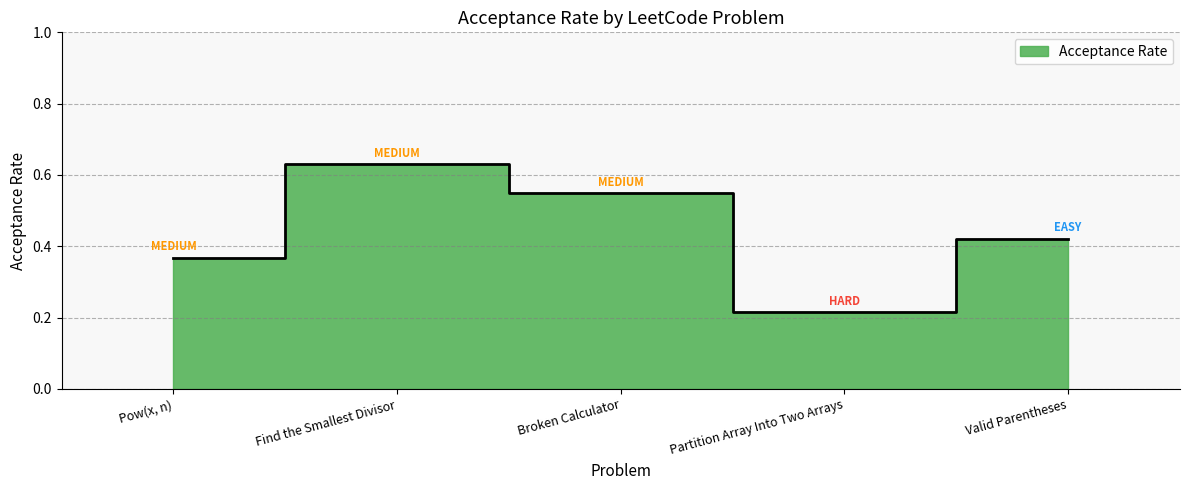

What is the sum of all values?

2.2